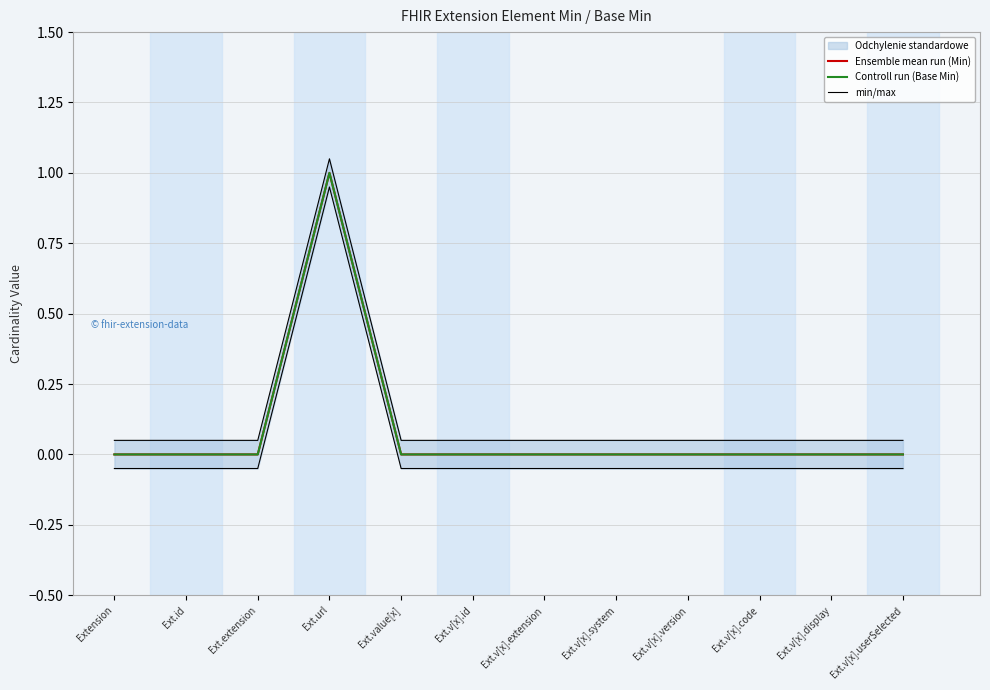

Reading left to right, extract all data points from this chart.

Ensemble mean run (Min): 0.0	0.0	0.0	1.0	0.0	0.0	0.0	0.0	0.0	0.0	0.0	0.0
Controll run (Base Min): 0.0	0.0	0.0	1.0	0.0	0.0	0.0	0.0	0.0	0.0	0.0	0.0
min/max: 0.1	0.1	0.1	1.1	0.1	0.1	0.1	0.1	0.1	0.1	0.1	0.1